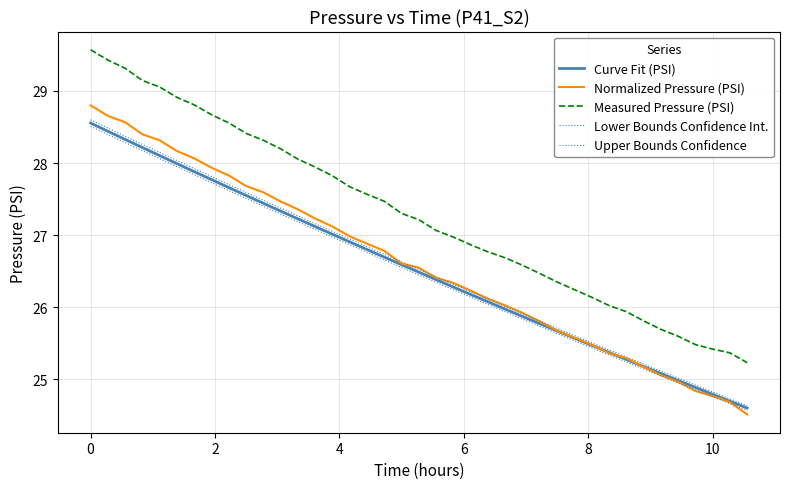

True or false: Curve Fit (PSI) and Lower Bounds Confidence Int. intersect in this chart.

False